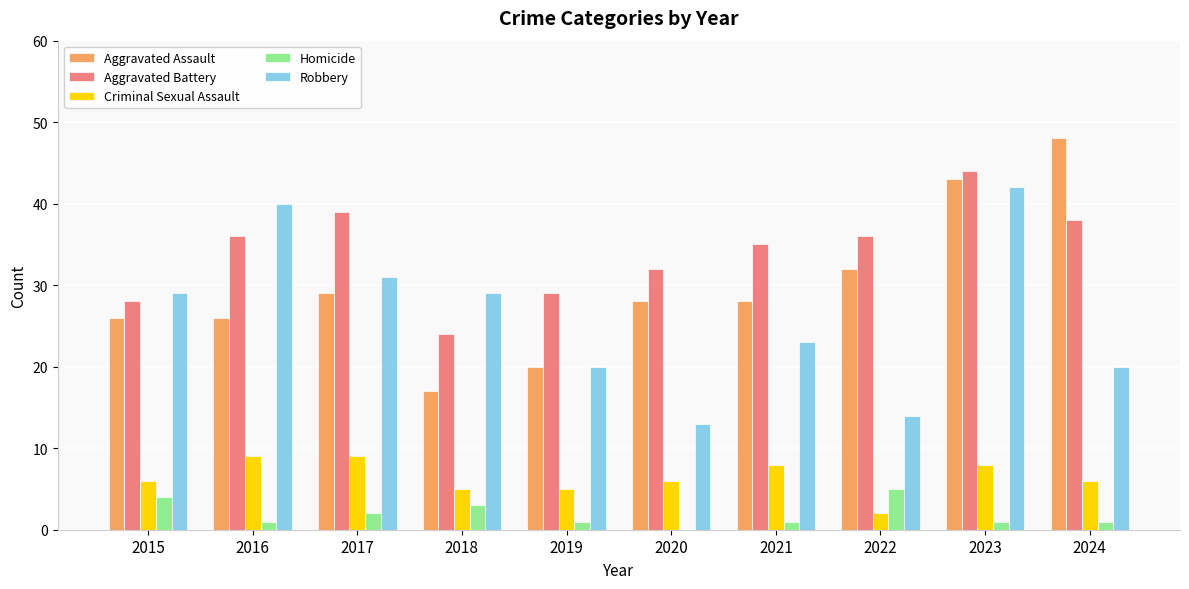

Which category has the highest value in the Aggravated Battery series?

2023